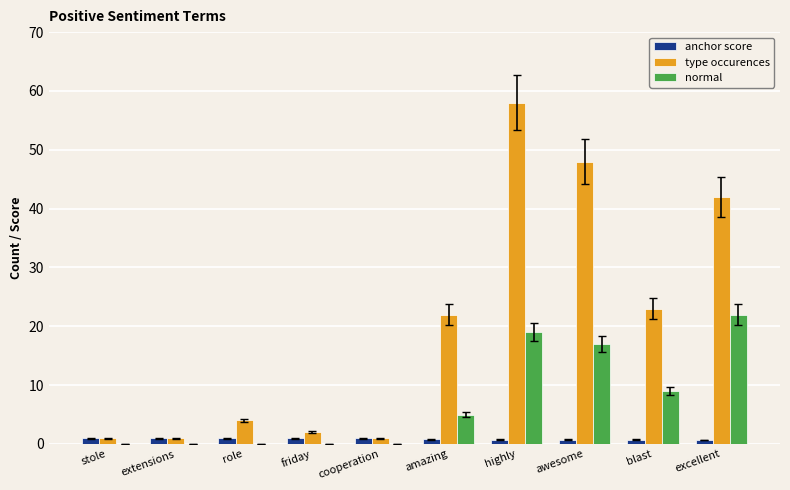

The normal series shows 33.9 at highly. True or false?

False